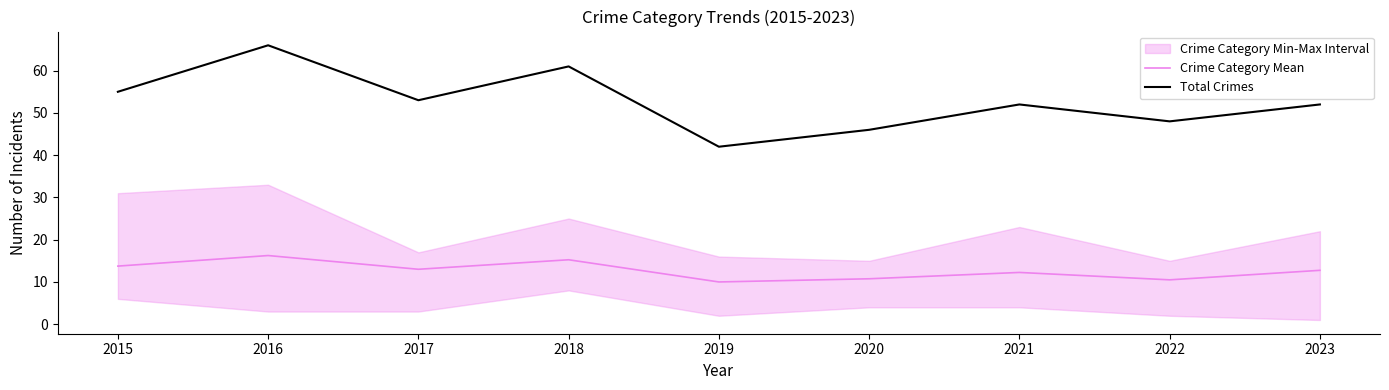

What value does the Total Crimes series have at 2018?

61.0